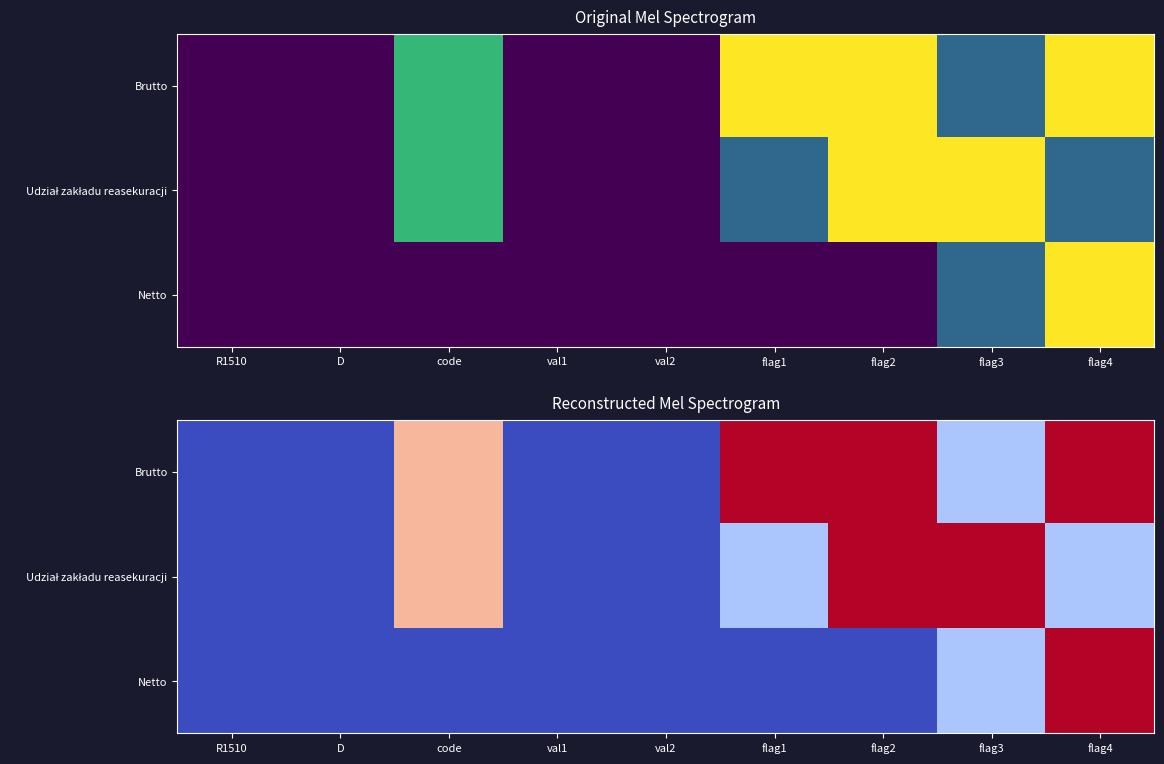

What is the difference between the maximum and second lowest values in the Udział zakładu reasekuracji series?

3